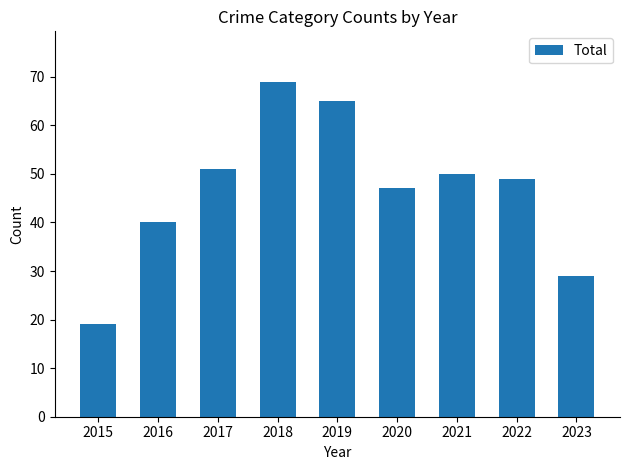

How many distinct data groups are displayed?

1